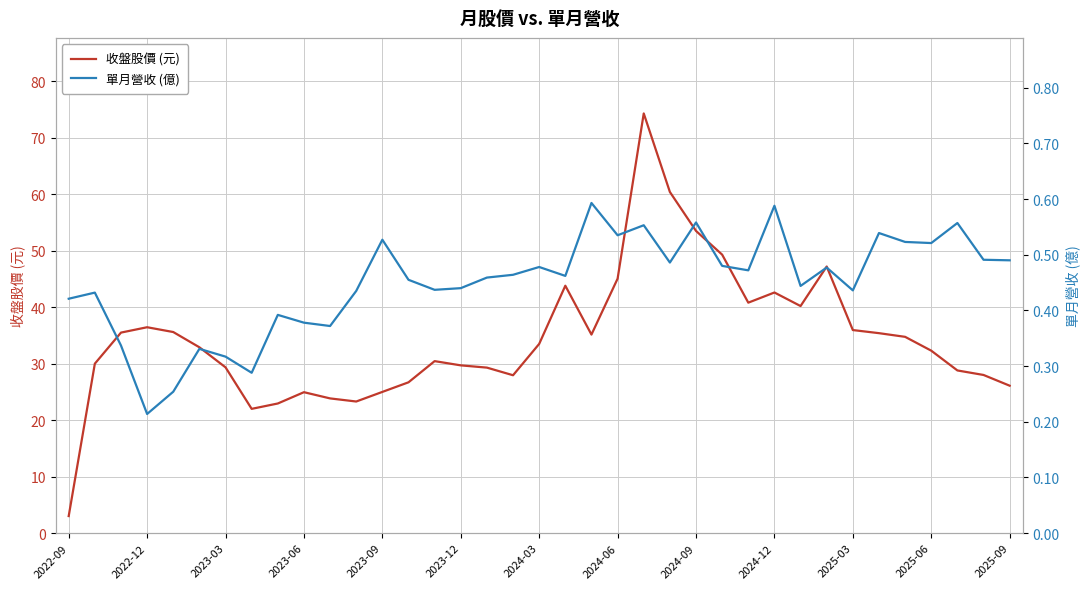

True or false: 收盤股價 (元) and 單月營收 (億) cross at least once.

False